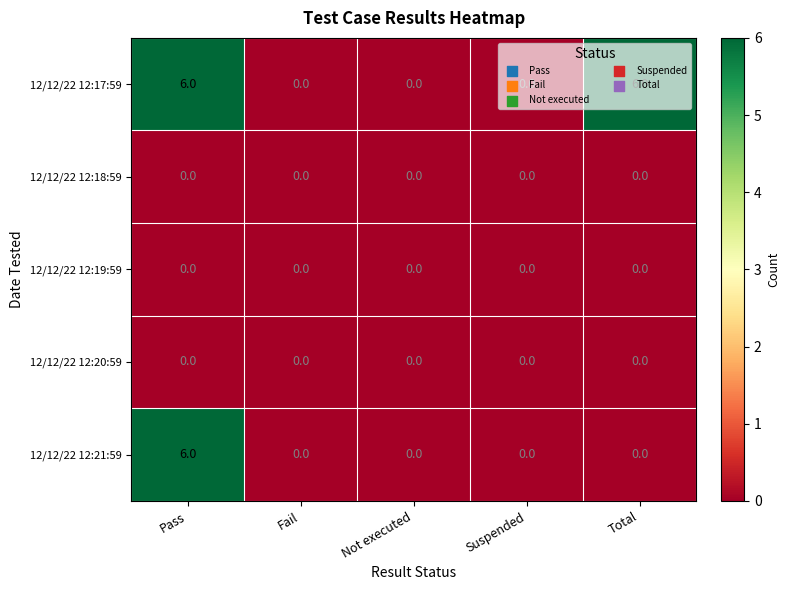

At how many categories does at least one series exceed 5?

2